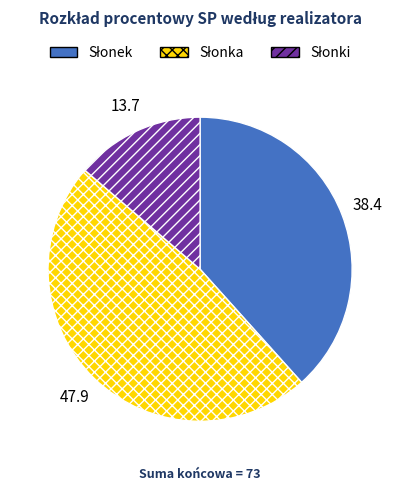

Is there a majority slice in this chart?

No